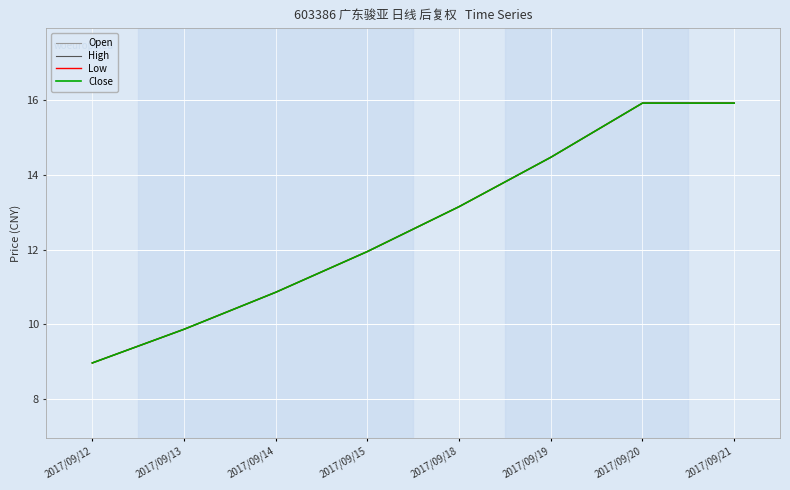

Is this an area chart (filled region under the line)?

No